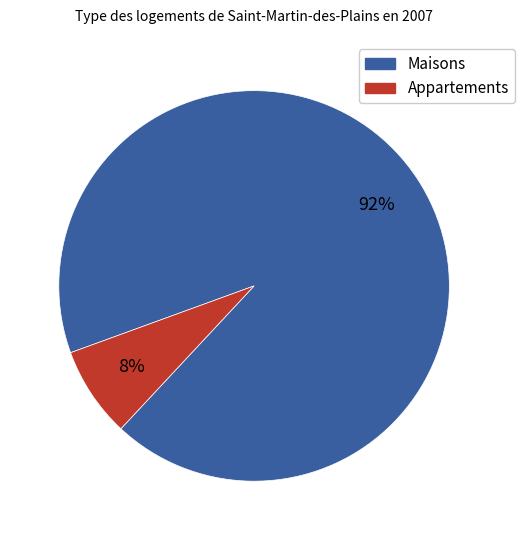

Is there any slice that represents more than half of the pie?

Yes